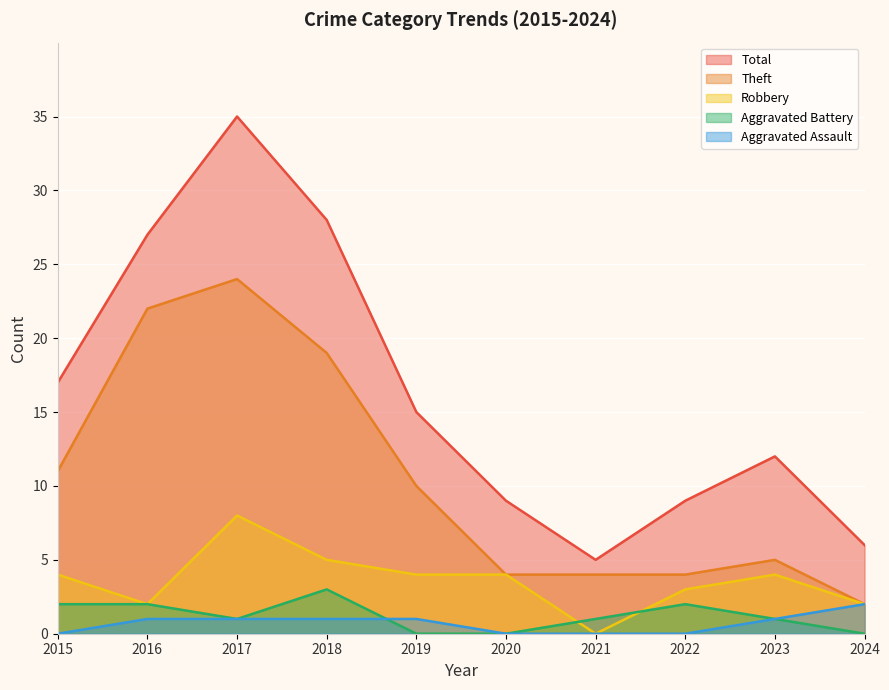

Does the chart display data point markers on the line(s)?

No